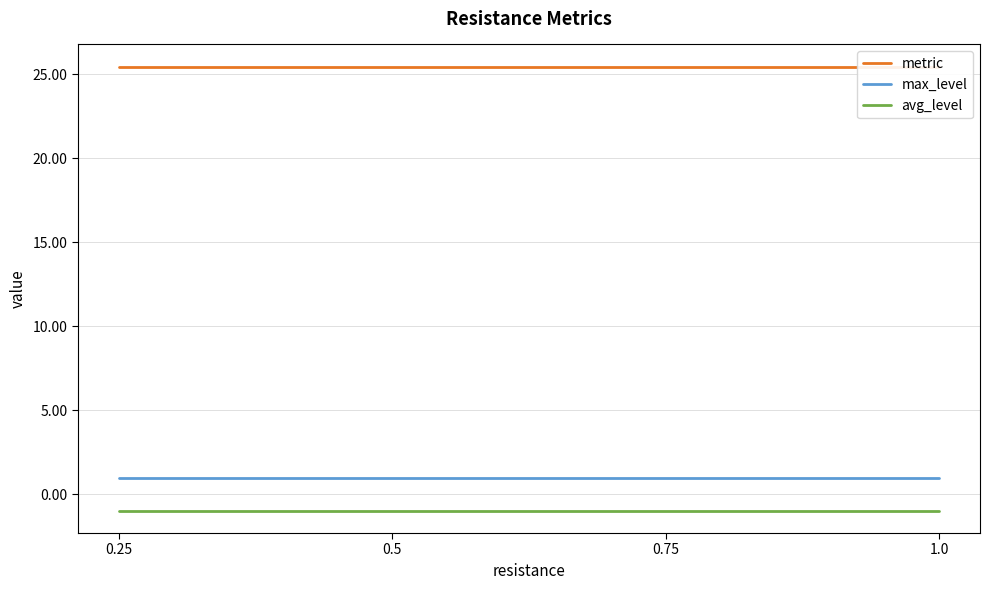

What is the label of the 1st point from the left?

0.25